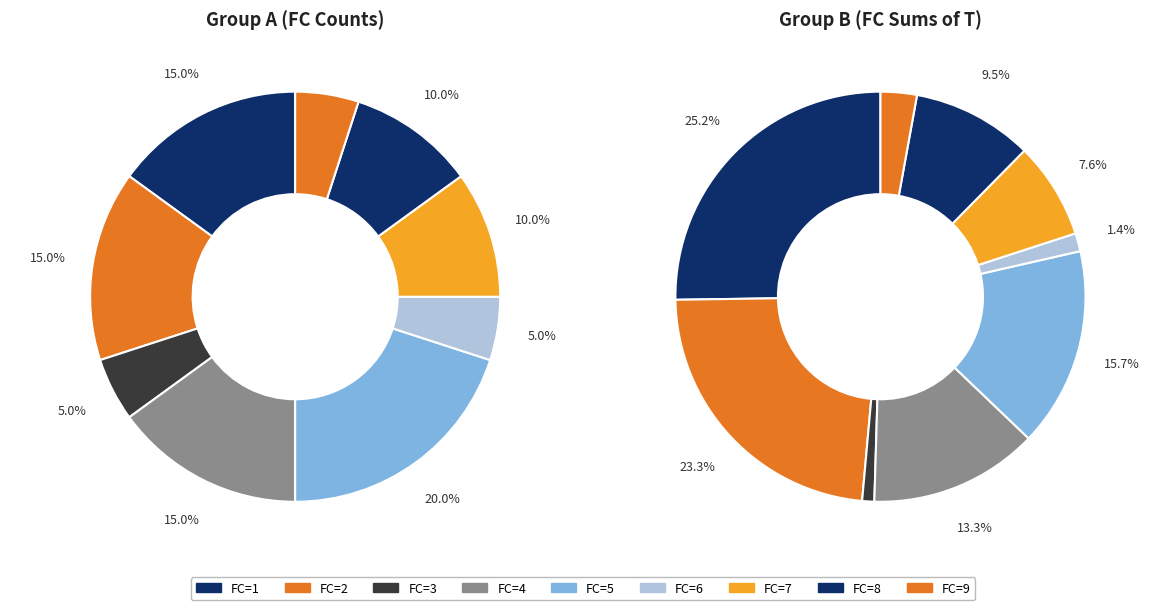

To the nearest percent, what is the combined percentage of FC=5 and FC=8?

25%